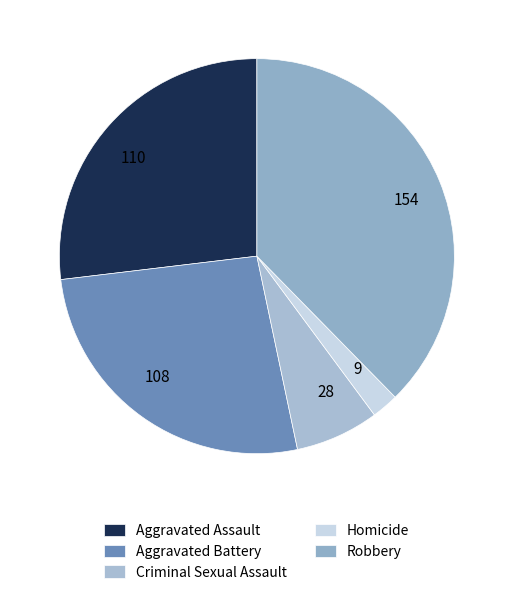

To the nearest percent, what is the combined percentage of Aggravated Battery and Homicide?

29%